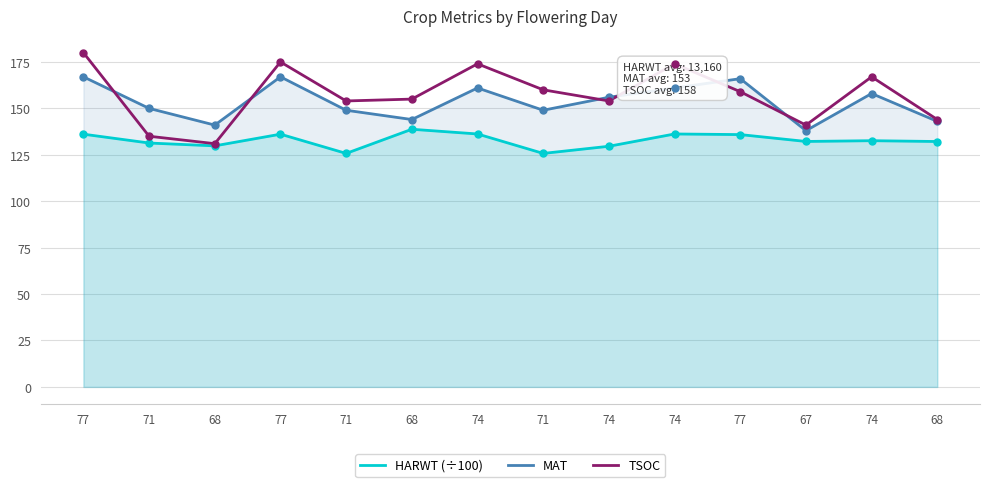

What are all the series names shown in the legend?

HARWT (÷100), MAT, TSOC